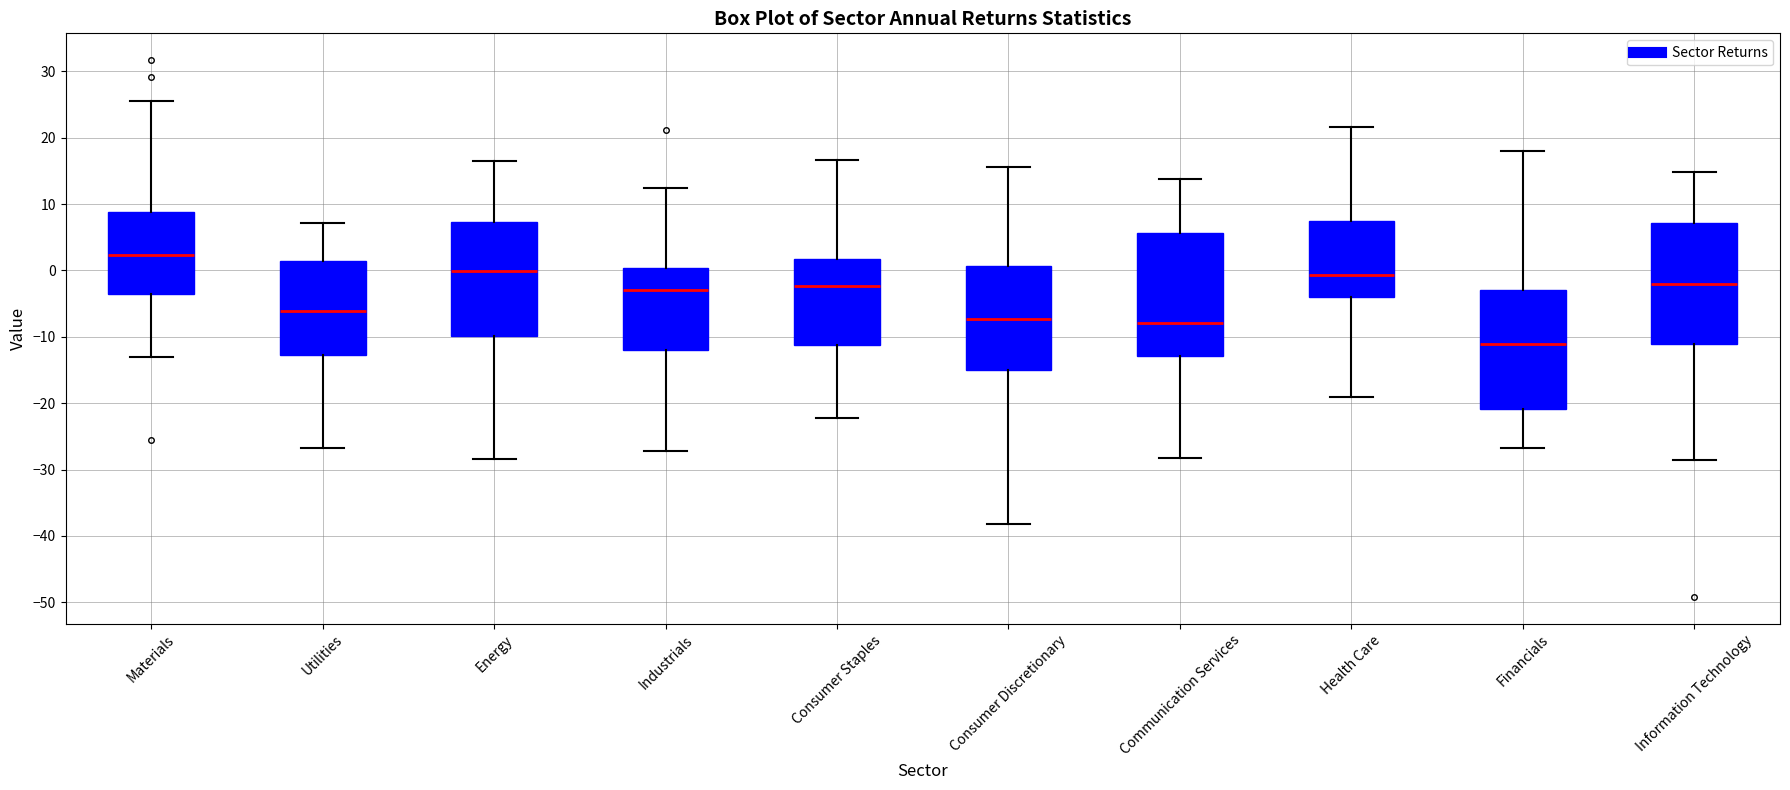

Reading left to right, transcribe this box plot: for each box, give where its median line is, the range the box spans, and where its two whiskers end, as read against the y-axis. The values are not printed on the chart, so give them approximately, as read against the axis.

Materials: median 2, box -4 to 9, whiskers -13 to 26
Utilities: median -6, box -13 to 1, whiskers -27 to 7
Energy: median 0, box -10 to 7, whiskers -28 to 16
Industrials: median -3, box -12 to 0, whiskers -27 to 12
Consumer Staples: median -2, box -11 to 2, whiskers -22 to 17
Consumer Discretionary: median -7, box -15 to 1, whiskers -38 to 16
Communication Services: median -8, box -13 to 6, whiskers -28 to 14
Health Care: median -1, box -4 to 7, whiskers -19 to 22
Financials: median -11, box -21 to -3, whiskers -27 to 18
Information Technology: median -2, box -11 to 7, whiskers -29 to 15